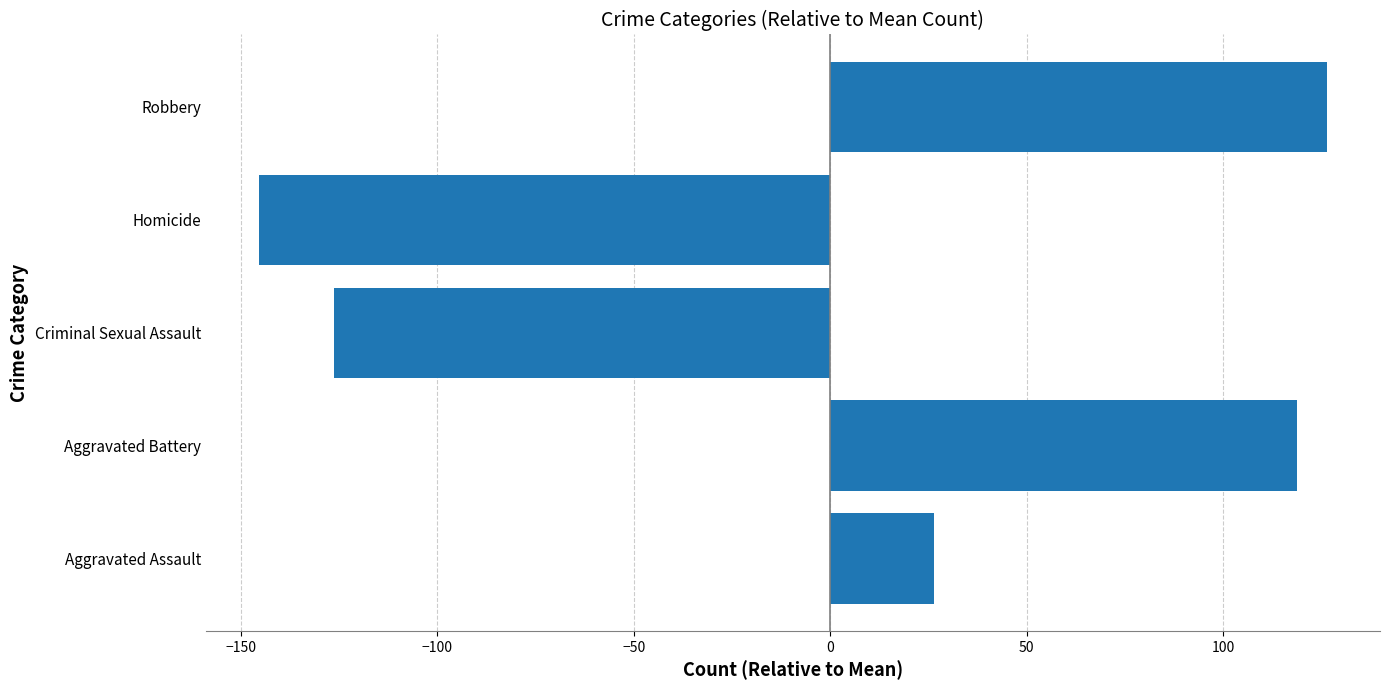

What is the sum of the values at Aggravated Assault and Homicide?

-119.0